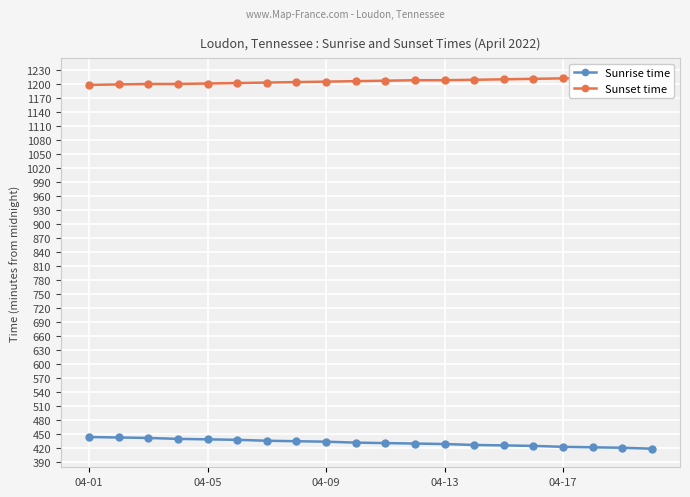

What position from the right is 10?

10